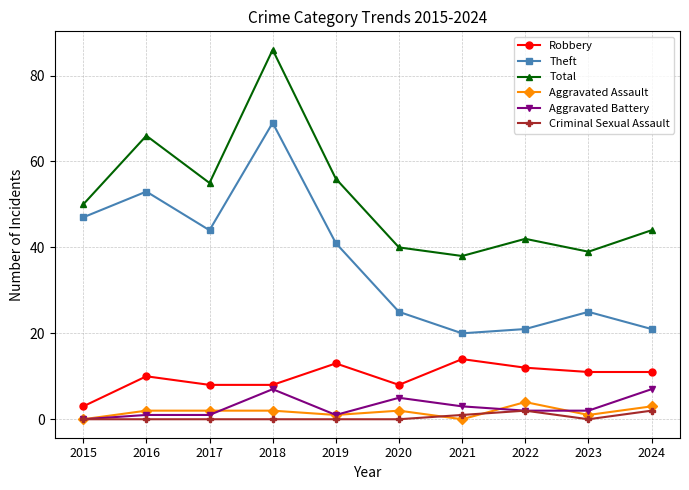

Is this an area chart (filled region under the line)?

No